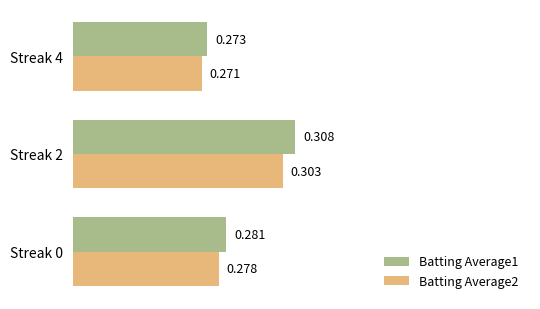

Is the value of Batting Average2 at Streak 4 greater than the value of Batting Average1 at Streak 0?

No